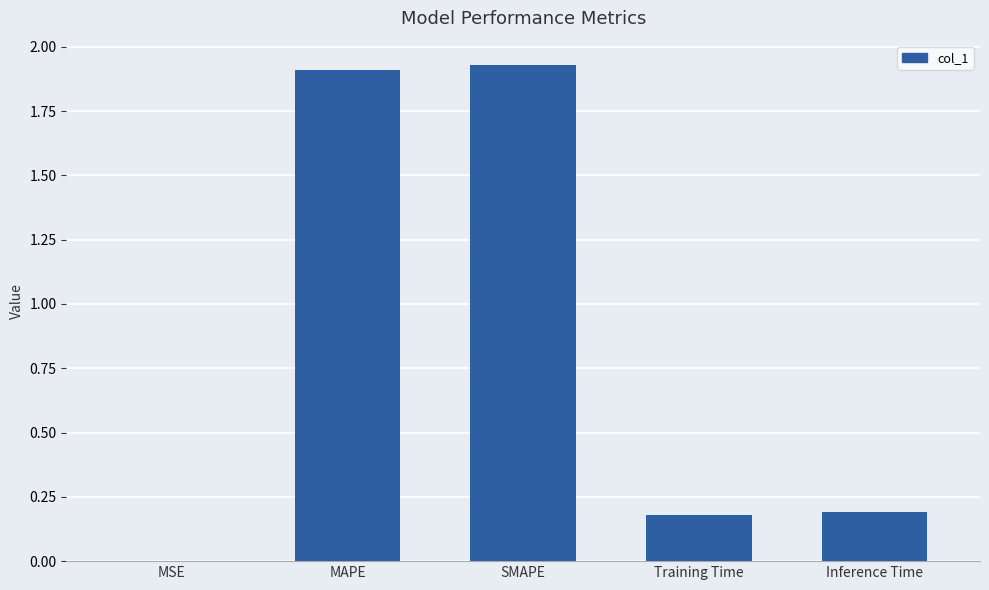

What is the sum of the values at Inference Time and SMAPE?

2.1